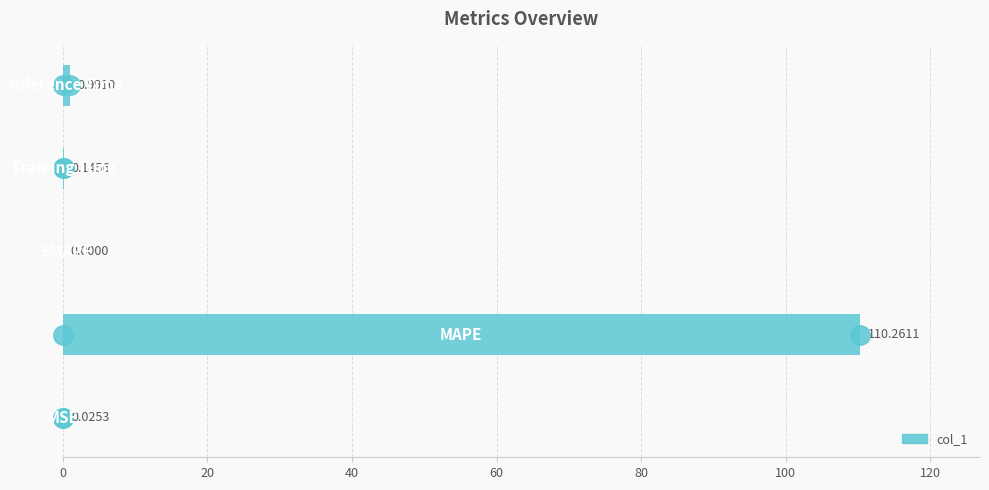

How many data points are above 0?

4